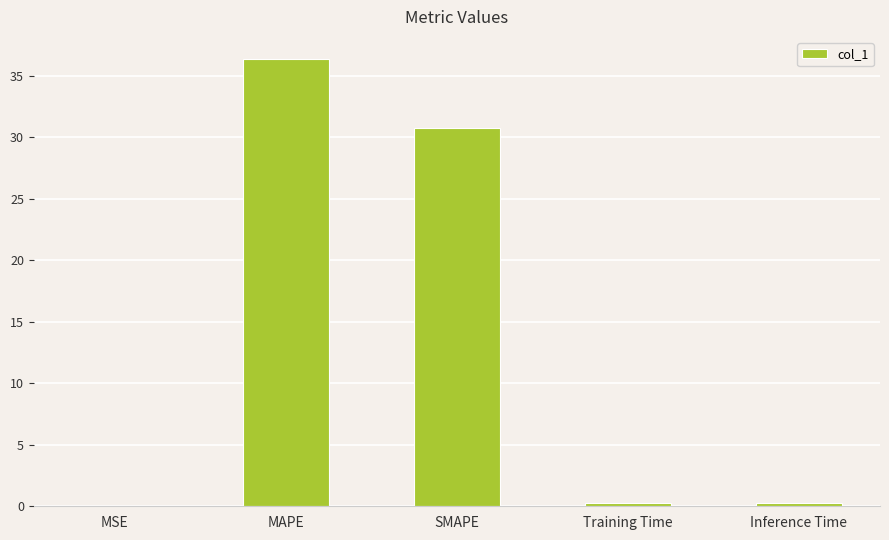

What is the ratio of the value at MAPE to the value at SMAPE?

1.2